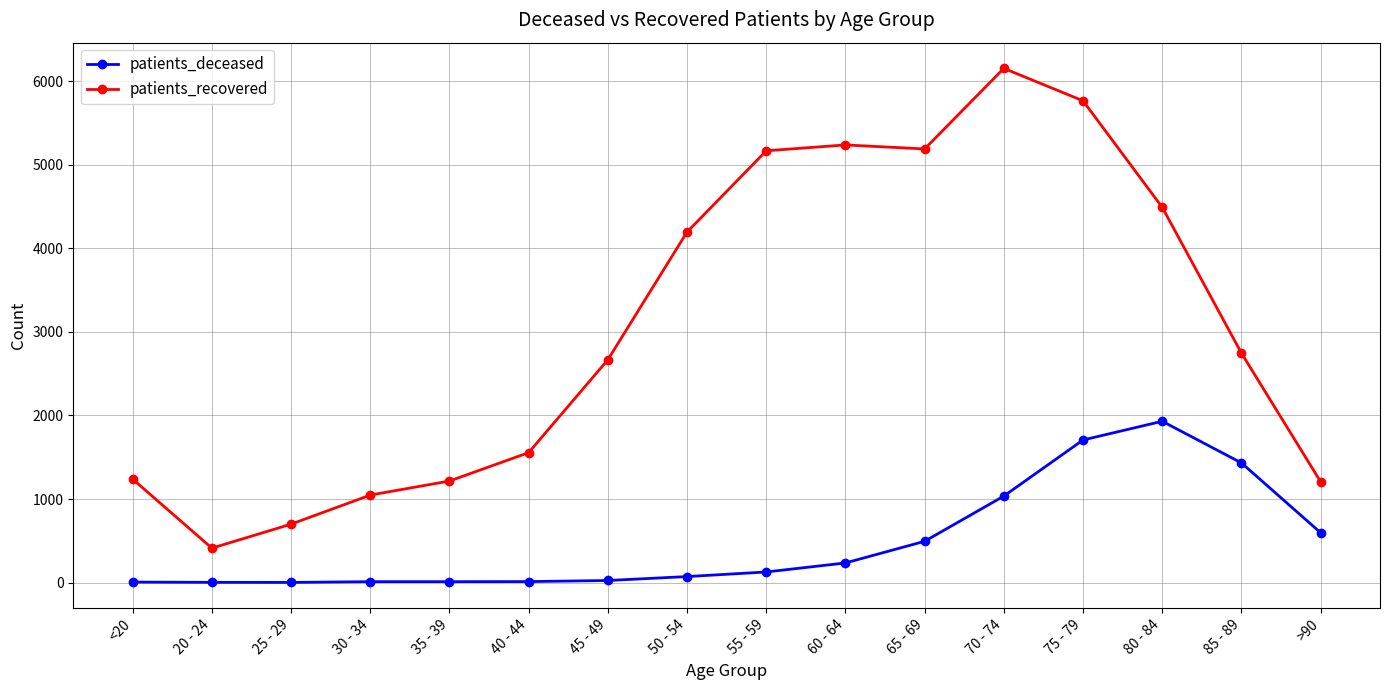

What is the value of the patients_recovered point at the 4th from the left?

1047